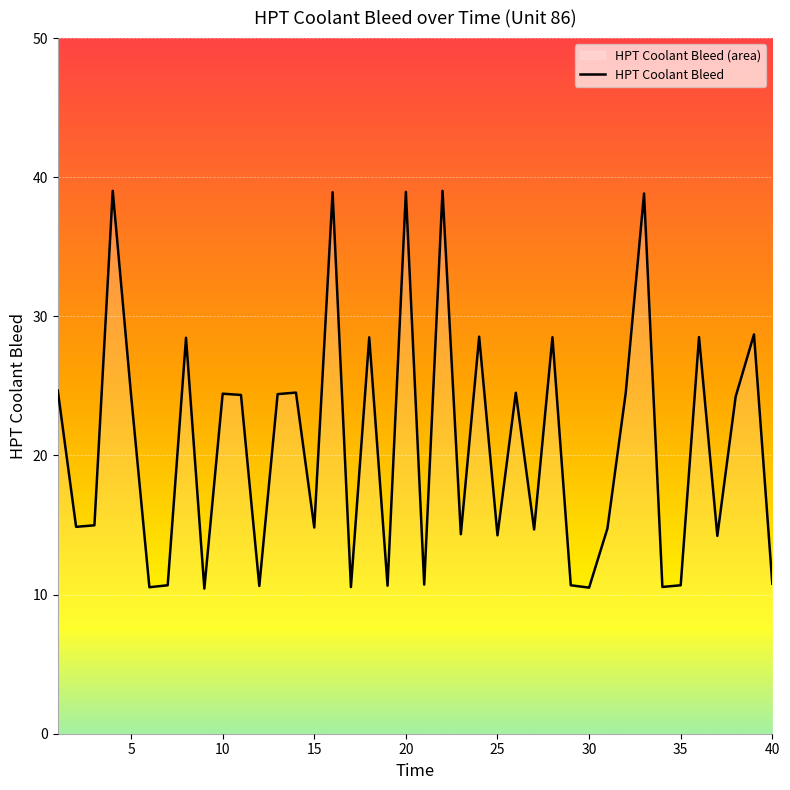

What is the smallest value displayed?

10.4